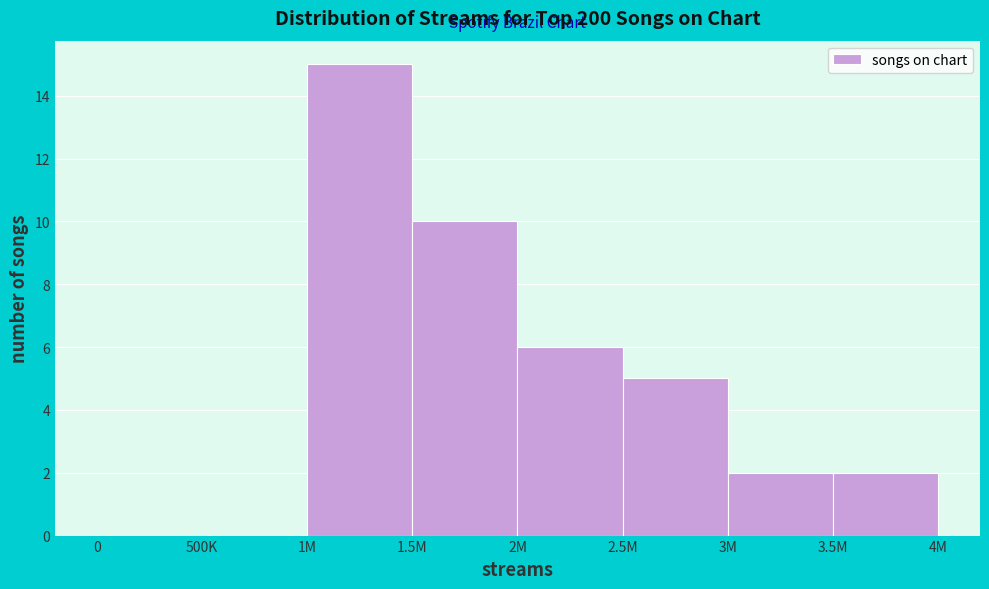

Reading right to left, transcribe all the data shown in this chart.

3.5M=2	3M=2	2.5M=5	2M=6	1.5M=10	1M=15	500K=0	0=0